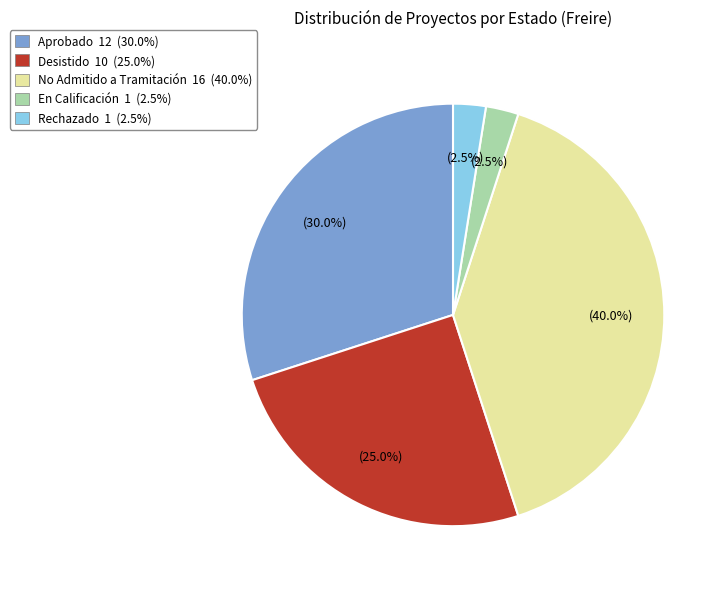

Does No Admitido a Tramitación account for over 50% of the chart?

No